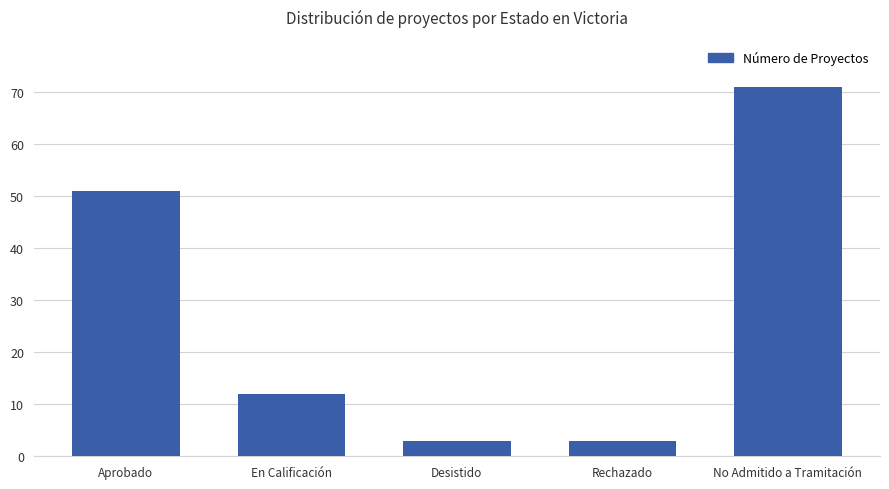

Reading left to right, extract all data points from this chart.

Aprobado=51	En Calificación=12	Desistido=3	Rechazado=3	No Admitido a Tramitación=71